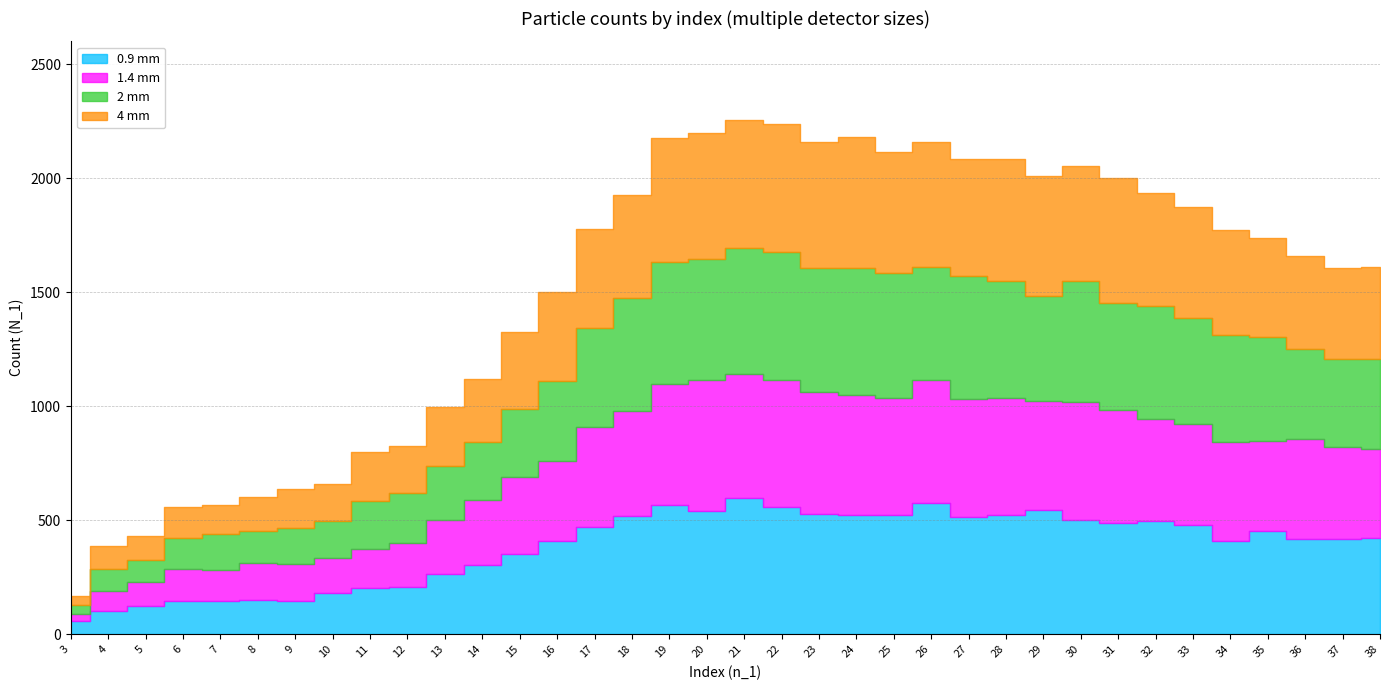

At how many categories does at least one series exceed 261?

26